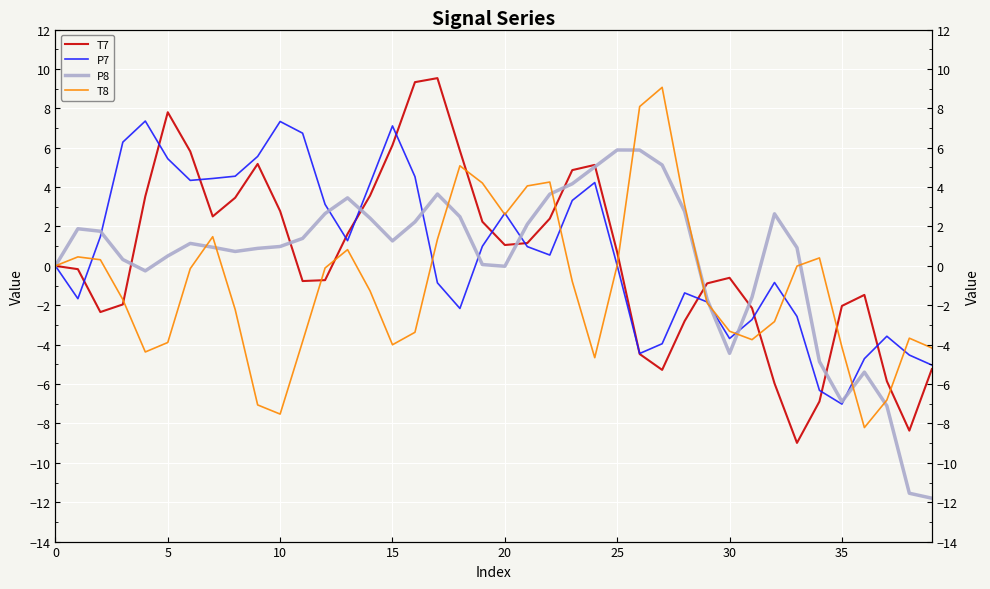

What is the sum of all T7 values?

17.7